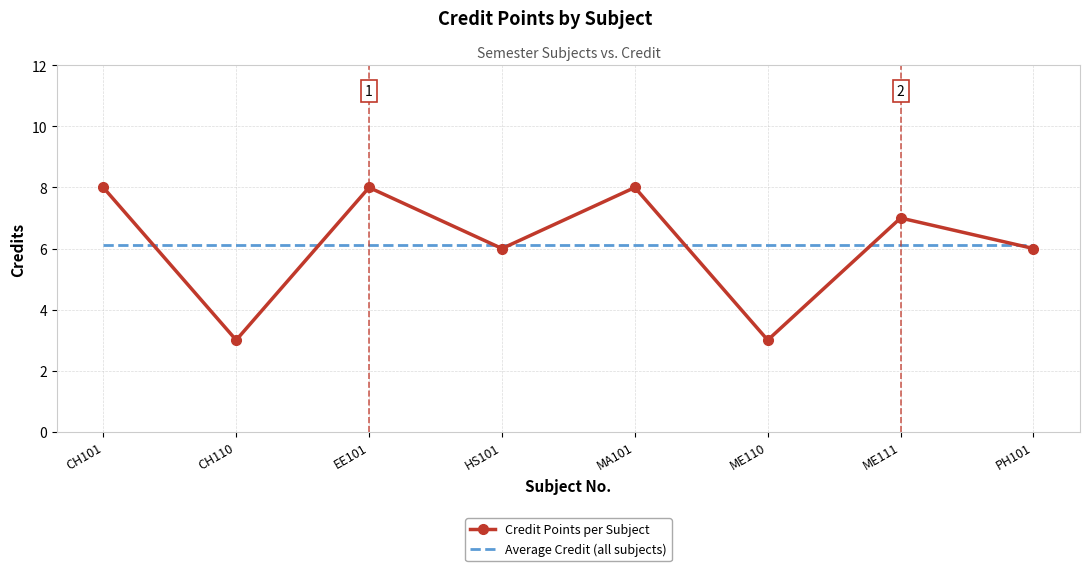

What is the spread (max minus min) of values at HS101?

0.1